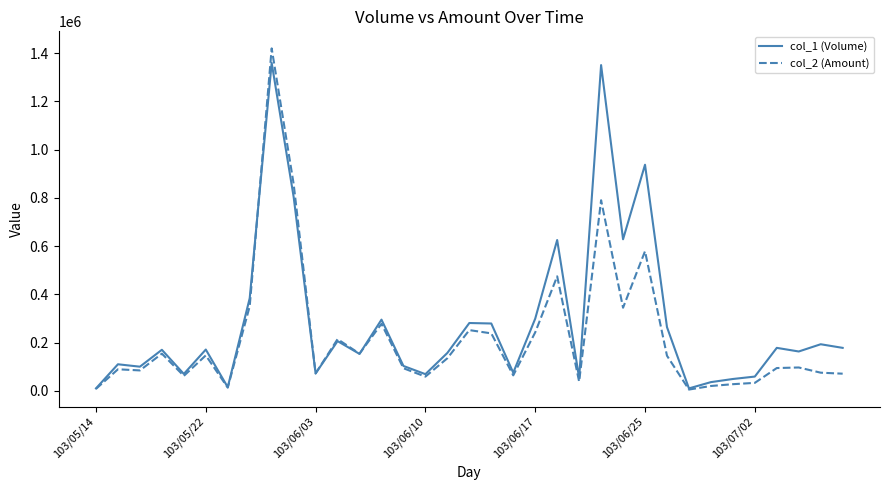

Which series has the largest total across all categories?

col_1 (Volume)